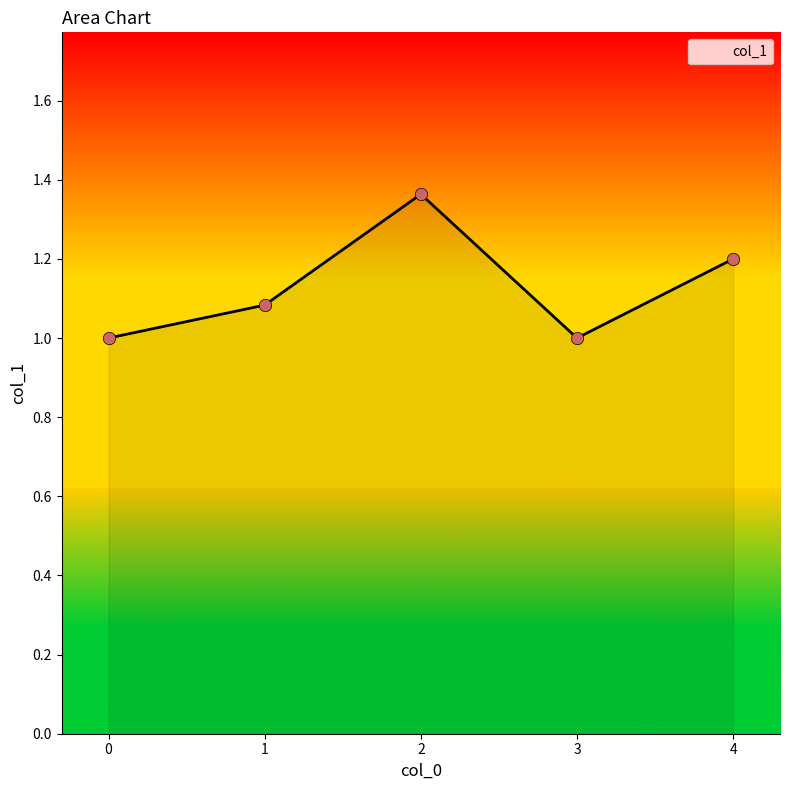

Approximately how many times larger is the value at 1 compared to 4?

0.9